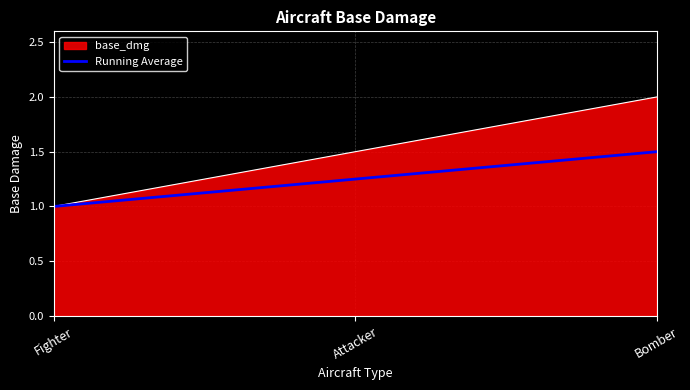

Between Fighter and Bomber, which series saw the biggest shift?

base_dmg